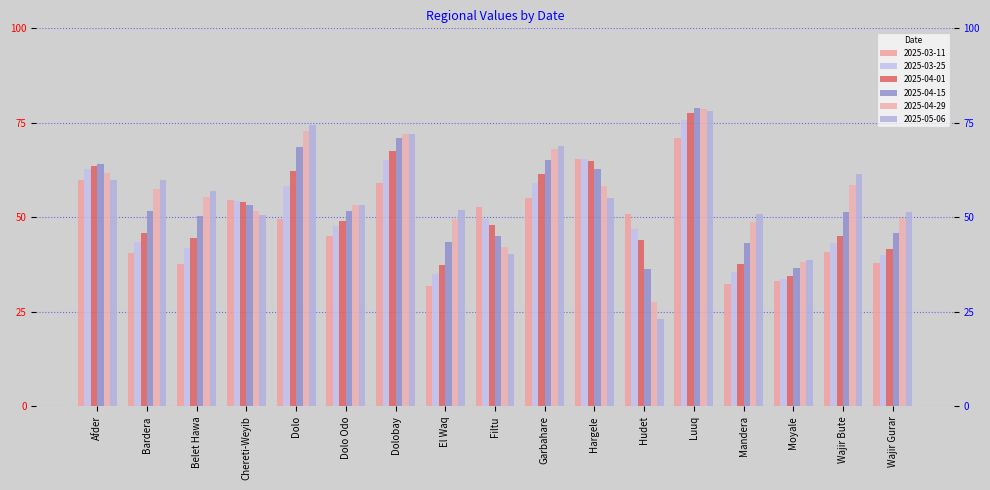

What is the average value of the 2025-04-29 series?

55.5